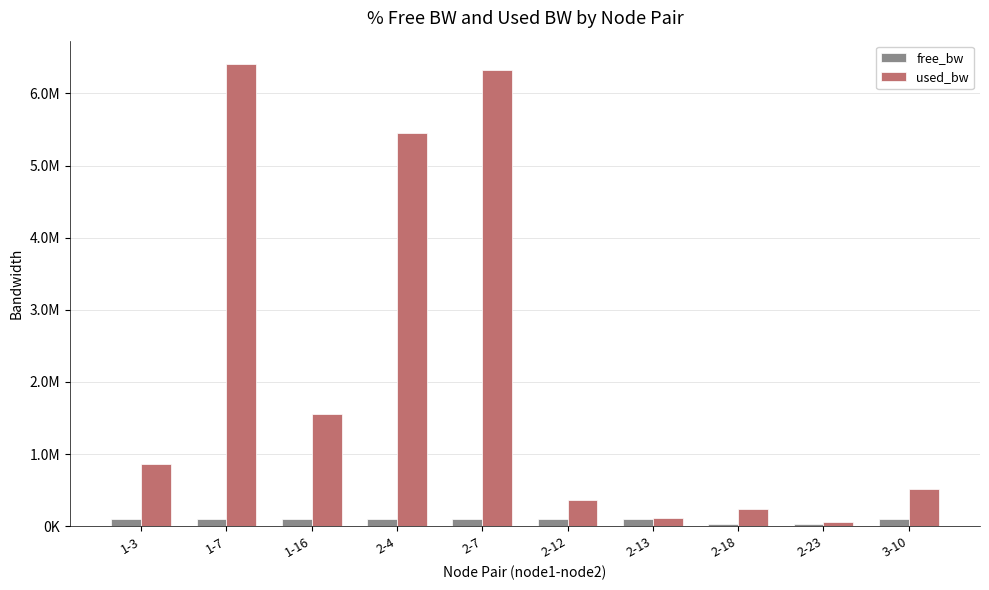

List the series in order of their overall mean, highest first.

used_bw, free_bw